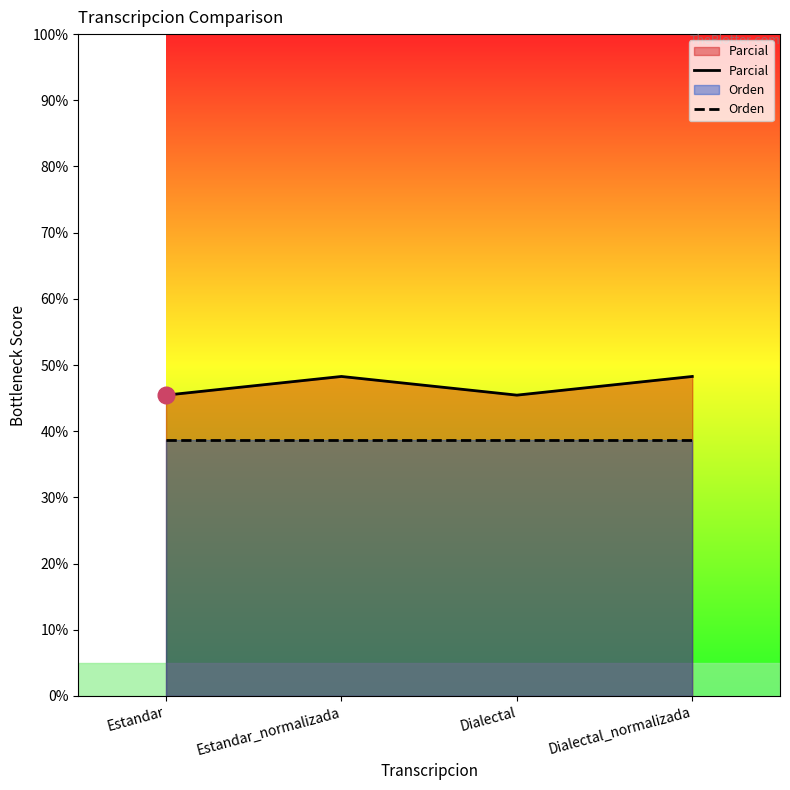

True or false: Orden has more than 1 interior local peaks.

False